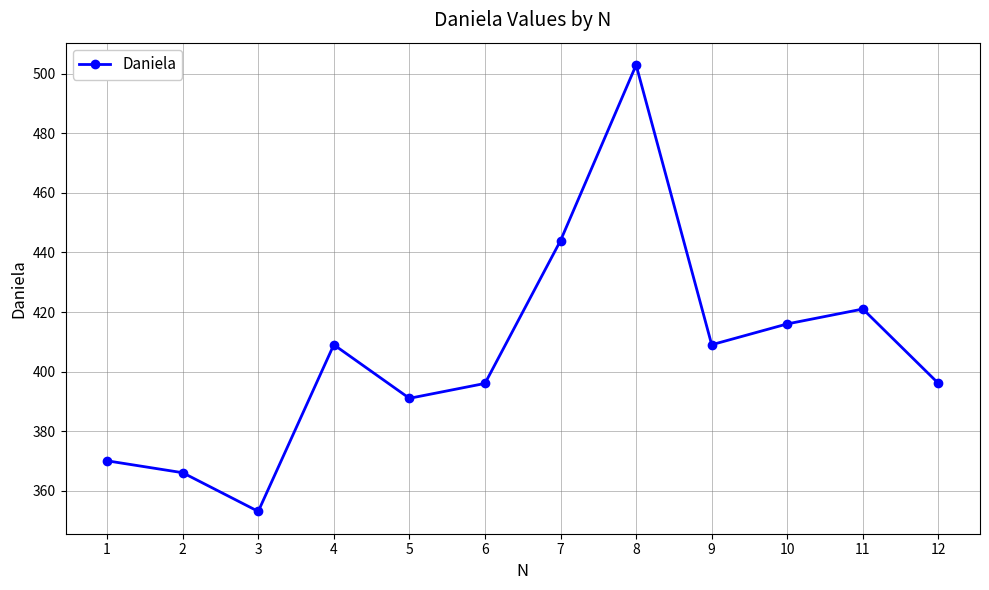

At which category does the data reach its first local peak?

4